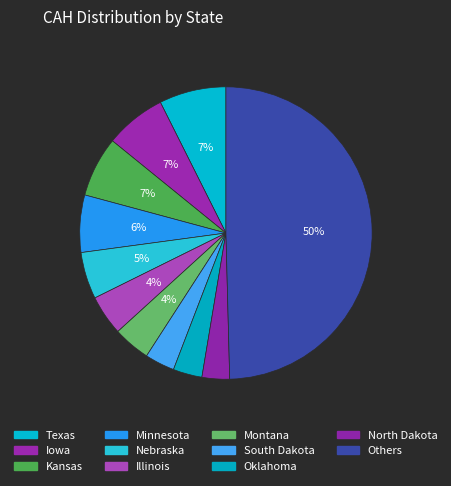

How many slices are in this pie chart?

11